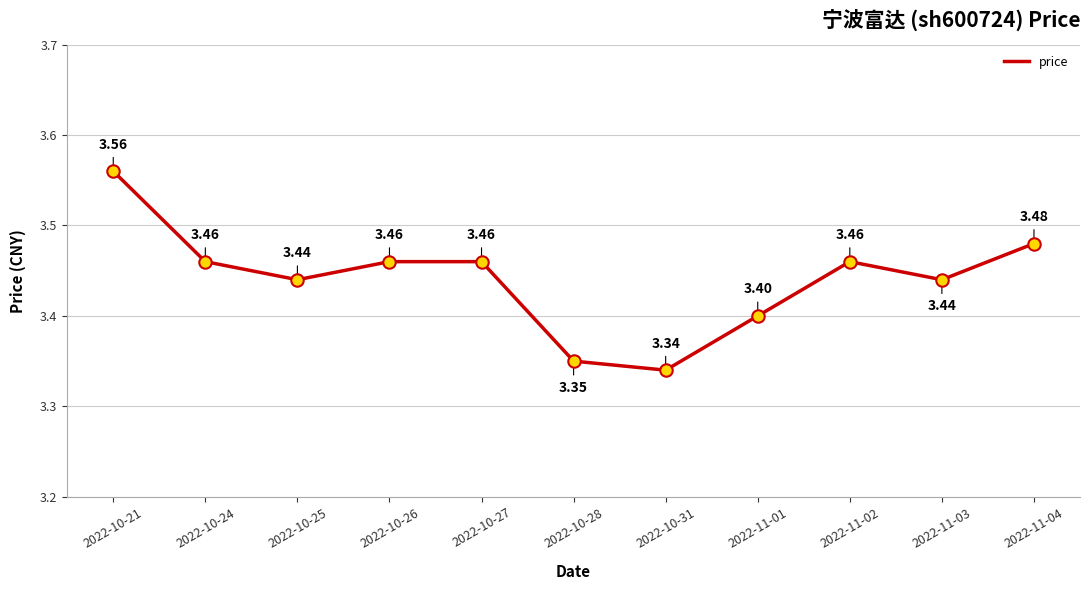

Which has a higher value, 2022-10-27 or 2022-11-04?

2022-11-04